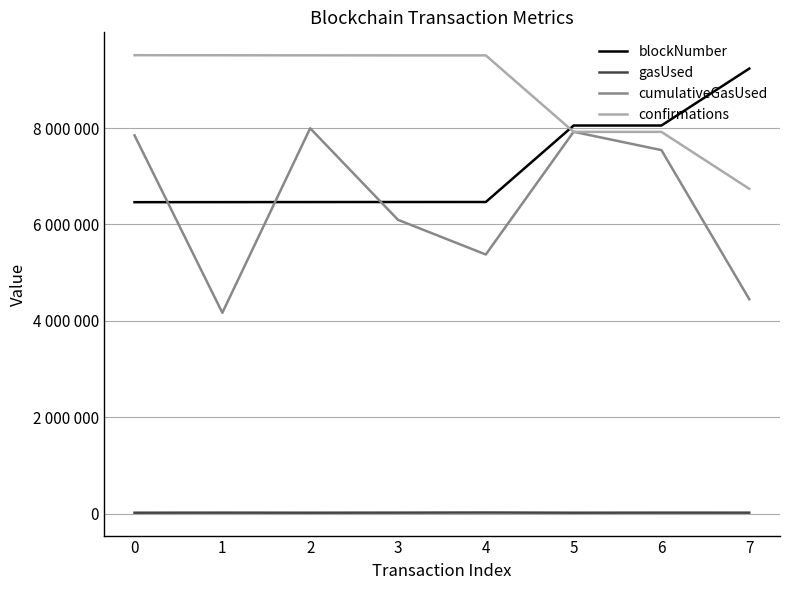

At how many categories does at least one series exceed 4762170?

8